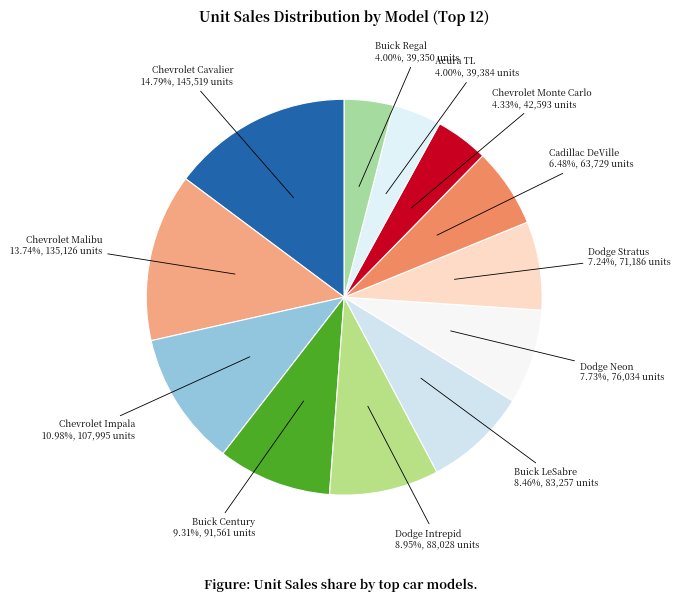

Rank the categories by value from lowest to highest.

Buick Regal, Acura TL, Chevrolet Monte Carlo, Cadillac DeVille, Dodge Stratus, Dodge Neon, Buick LeSabre, Dodge Intrepid, Buick Century, Chevrolet Impala, Chevrolet Malibu, Chevrolet Cavalier